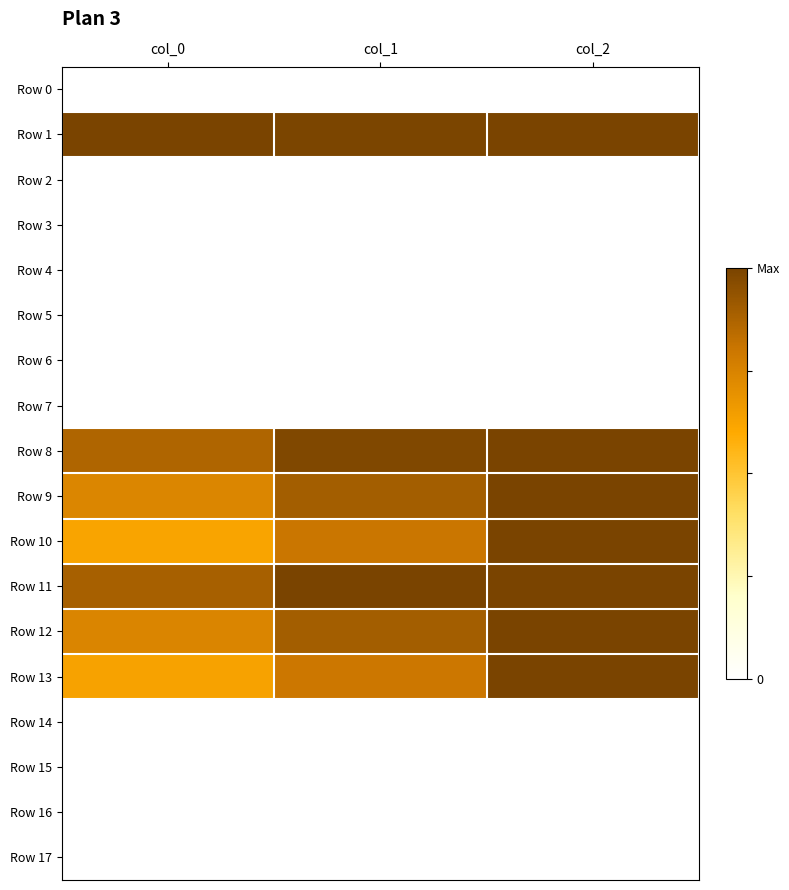

At how many categories does at least one series exceed 0?

3